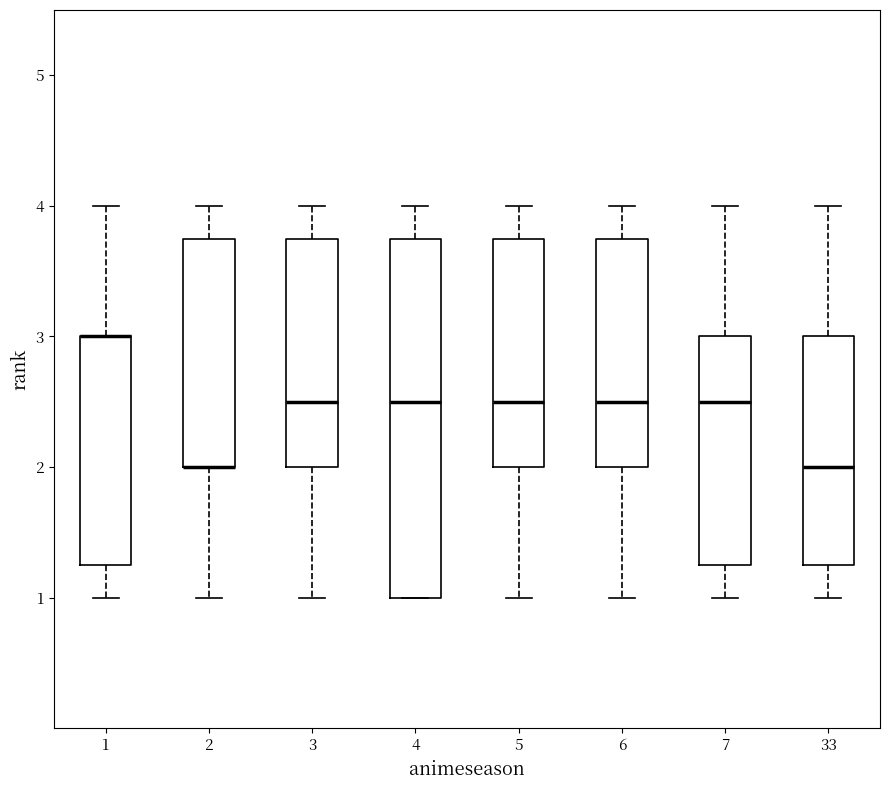

Reading left to right, read every box against the y-axis: the position of its median line, the range the box covers, and the ends of its whiskers. The values are not printed on the chart, so give them approximately, as read against the axis.

1: median 3.0 (drawn on the box's upper edge), box 1.3 to 3.0, whiskers 1.0 to 4.0
2: median 2.0 (drawn on the box's lower edge), box 2.0 to 3.8, whiskers 1.0 to 4.0
3: median 2.5, box 2.0 to 3.8, whiskers 1.0 to 4.0
4: median 2.5, box 1.0 to 3.8, whiskers 1.0 to 4.0
5: median 2.5, box 2.0 to 3.8, whiskers 1.0 to 4.0
6: median 2.5, box 2.0 to 3.8, whiskers 1.0 to 4.0
7: median 2.5, box 1.3 to 3.0, whiskers 1.0 to 4.0
33: median 2.0, box 1.3 to 3.0, whiskers 1.0 to 4.0